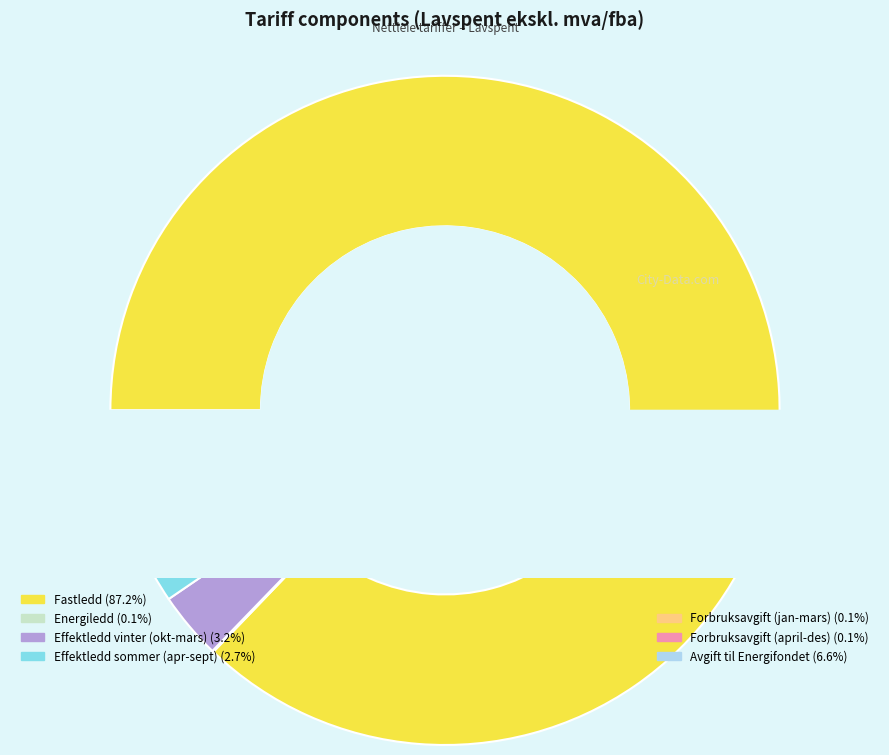

Does any single category account for the majority?

Yes